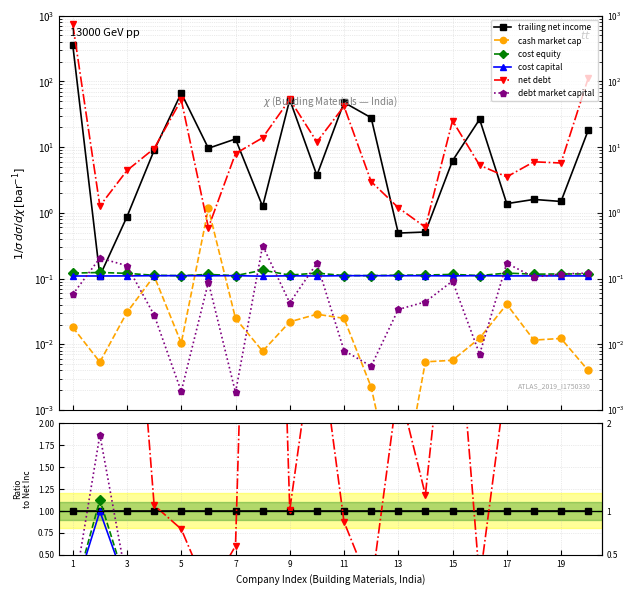

Is it true that debt market capital equals 3.3 at 3?

False